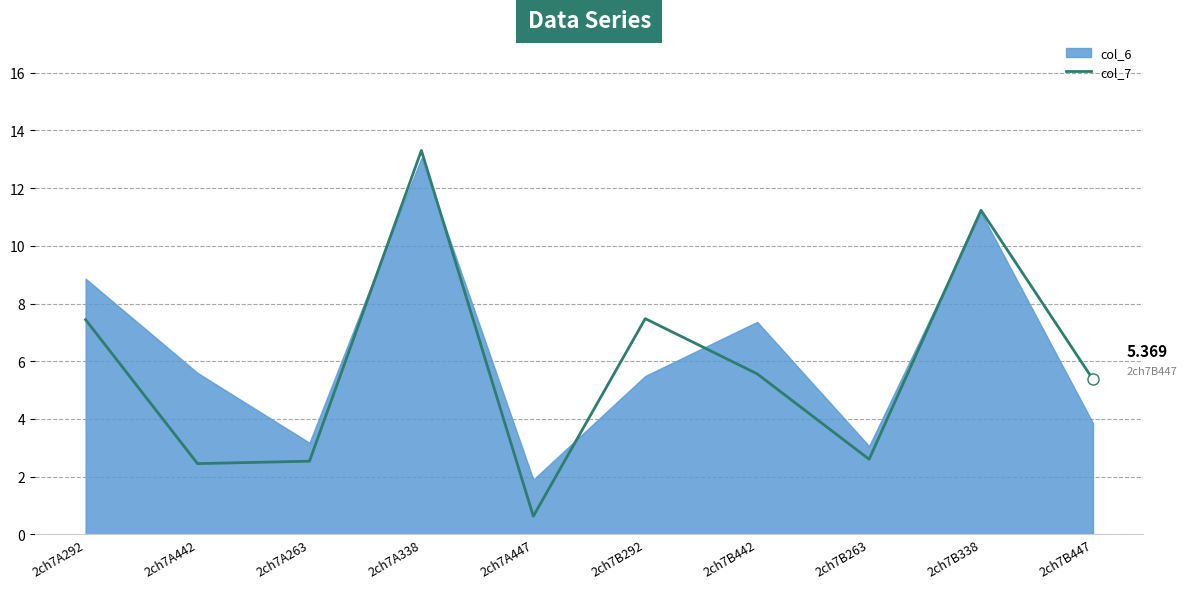

Count the number of categories in the chart.

10